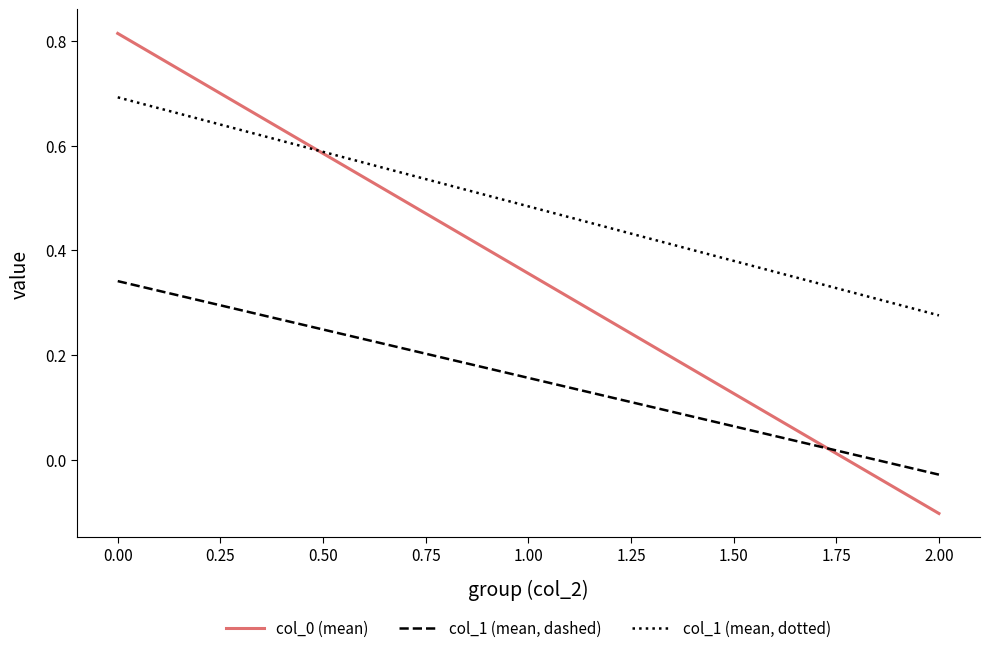

Which series has the largest total across all categories?

col_1 (mean, dotted)